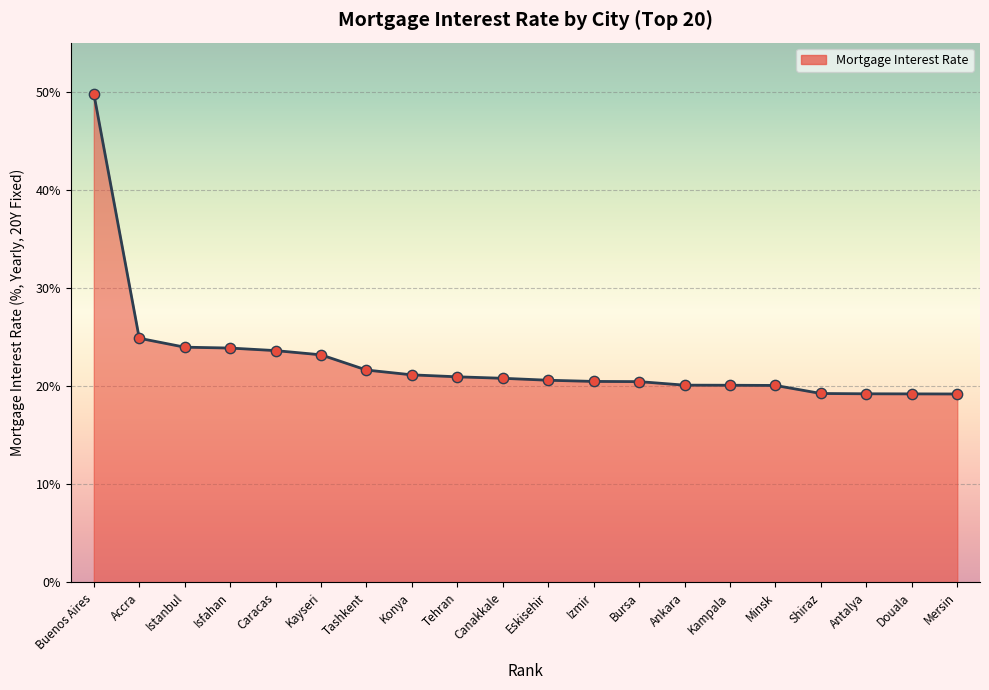

What is the change in value from Tashkent to Tehran?

-0.7